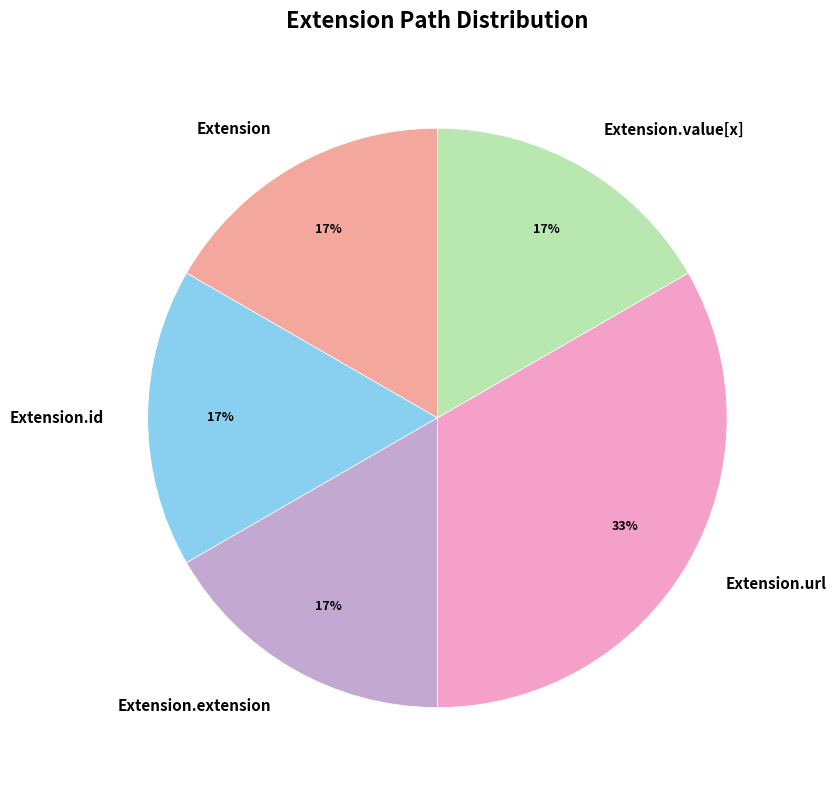

Is it true that Extension.extension is 27% of the pie?

False